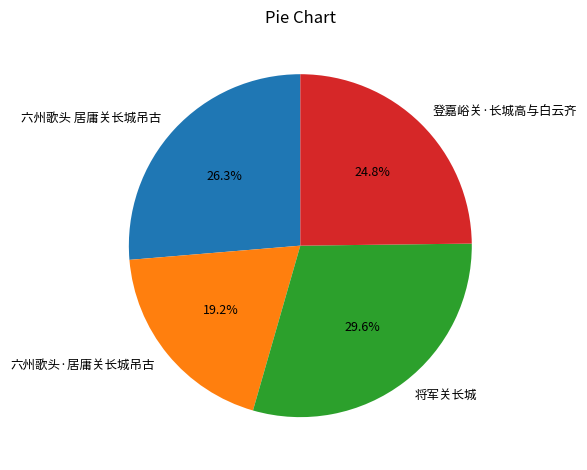

How many segments does this pie chart have?

4